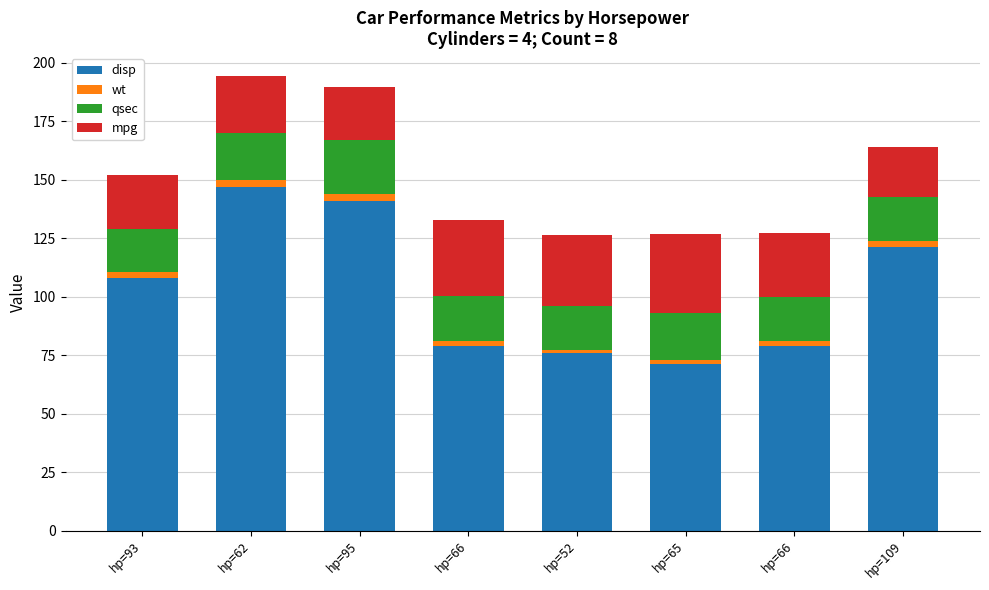

Are the bars grouped side by side (vs. stacked)?

No